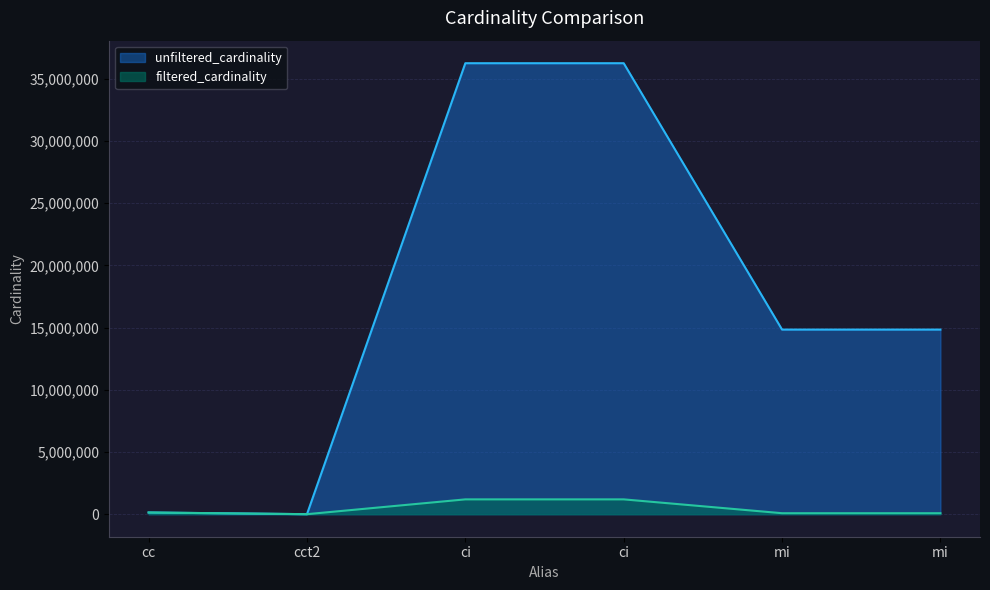

What is the label of the 6th point from the right?

cc